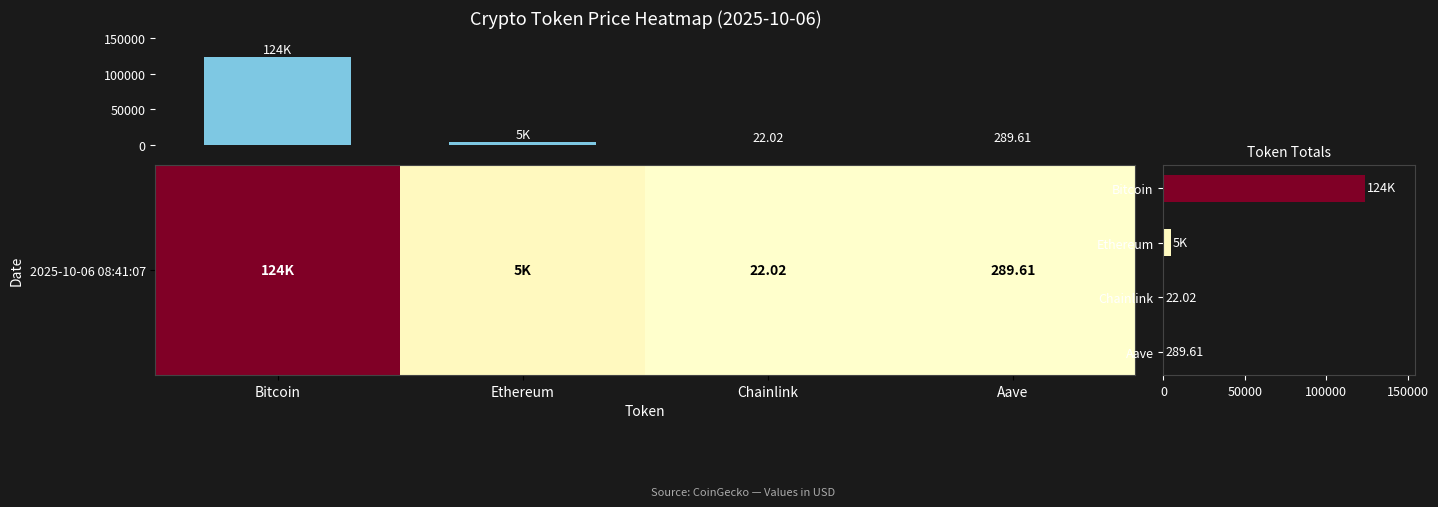

Reading left to right, what are all the values shown in this chart?

123860.0	4563.2	22.0	289.6